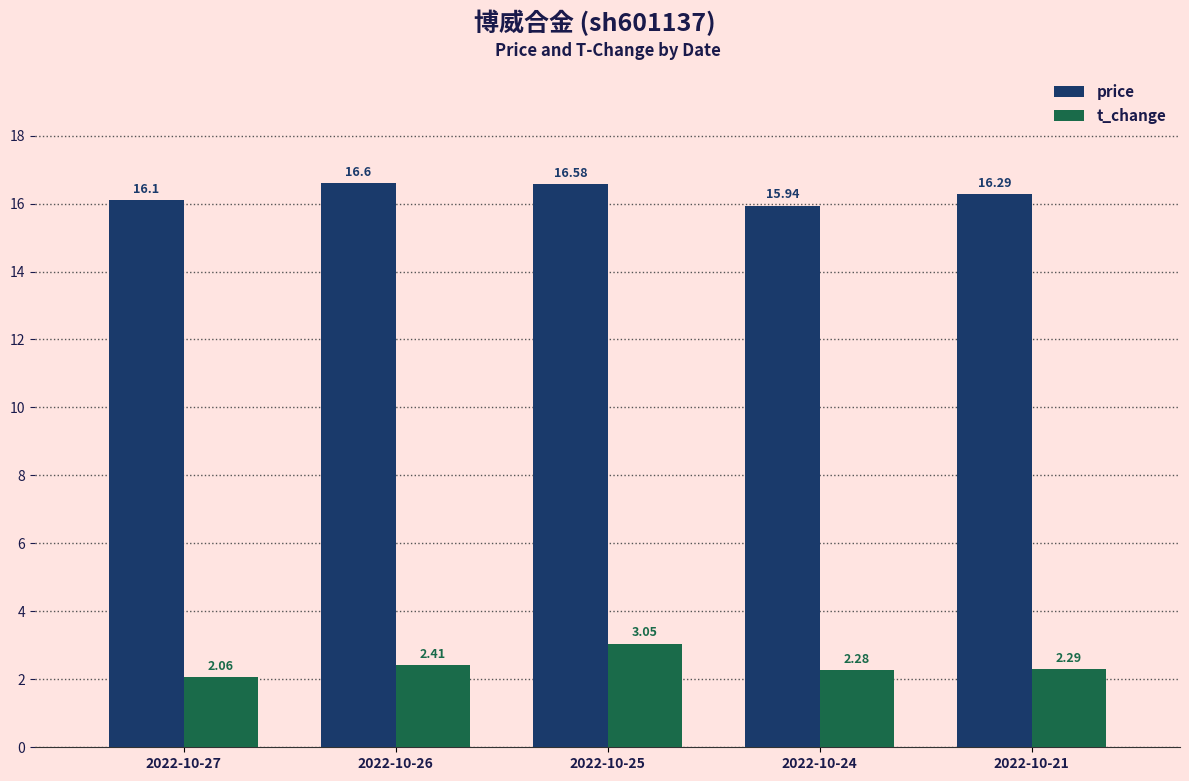

How many groups of bars are there?

5